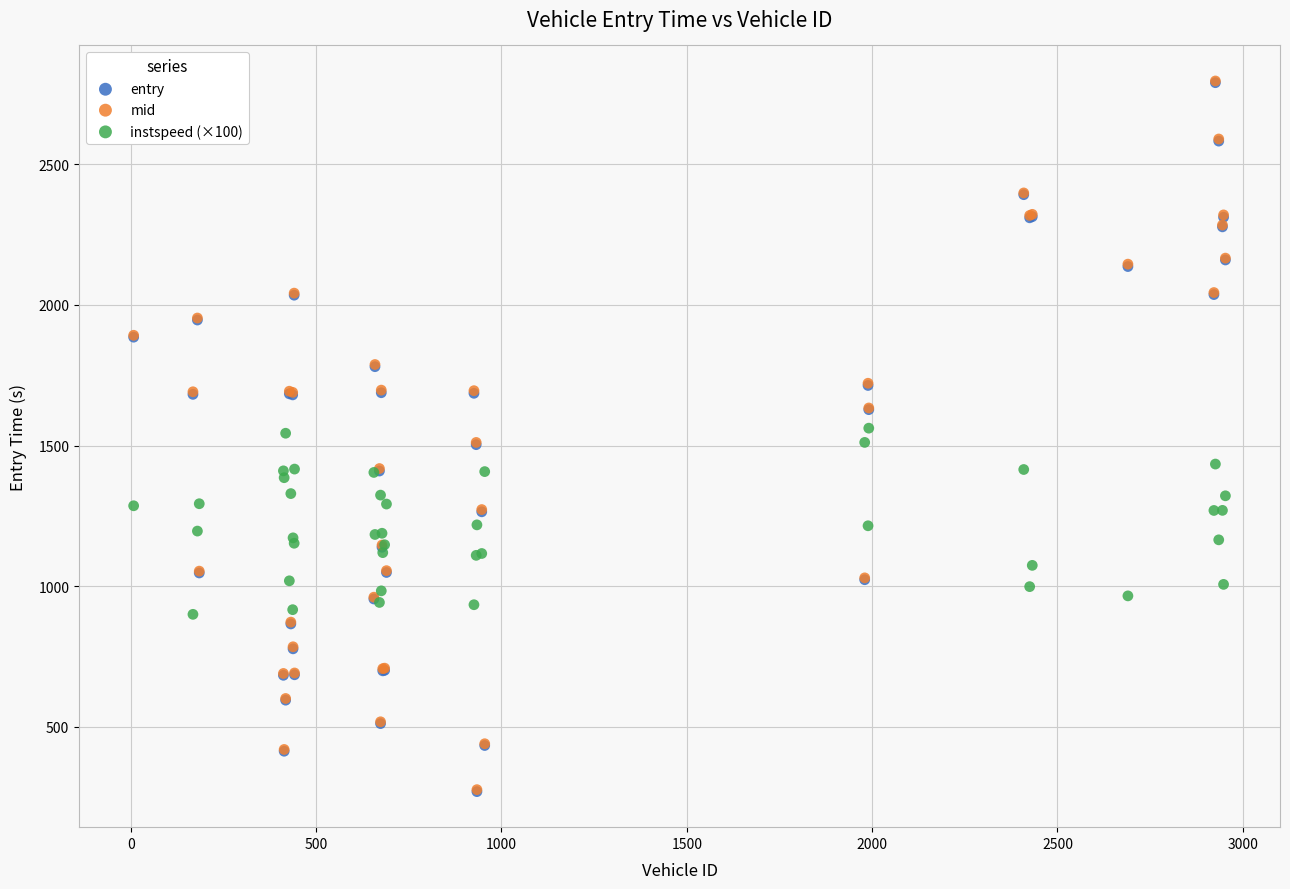

What are all the series names shown in the legend?

entry, mid, instspeed (×100)